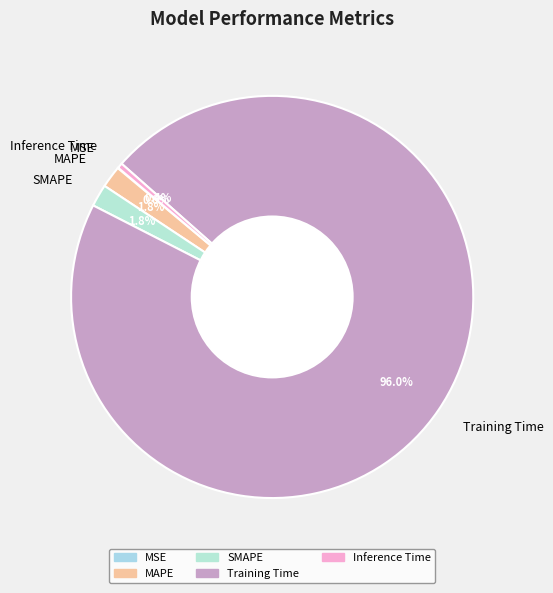

Is there a majority slice in this chart?

Yes